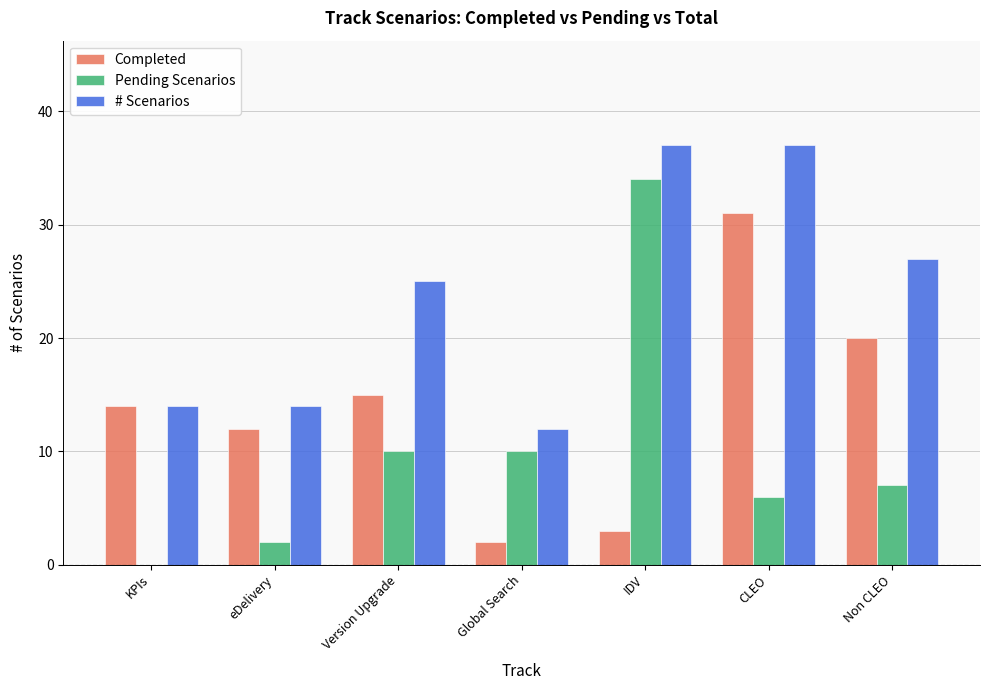

True or false: # Scenarios has a value of 55 at CLEO.

False